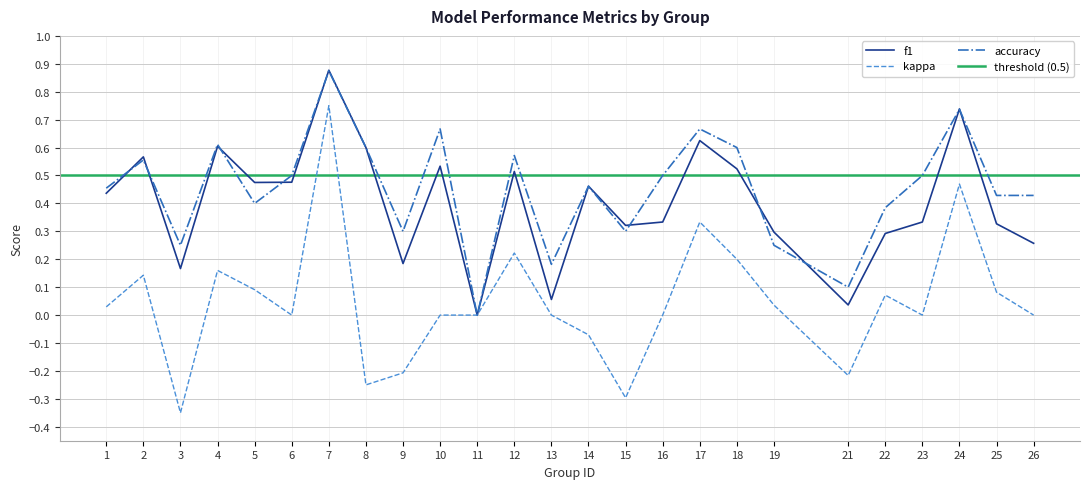

What is the difference between the highest and lowest values at 10?

0.7